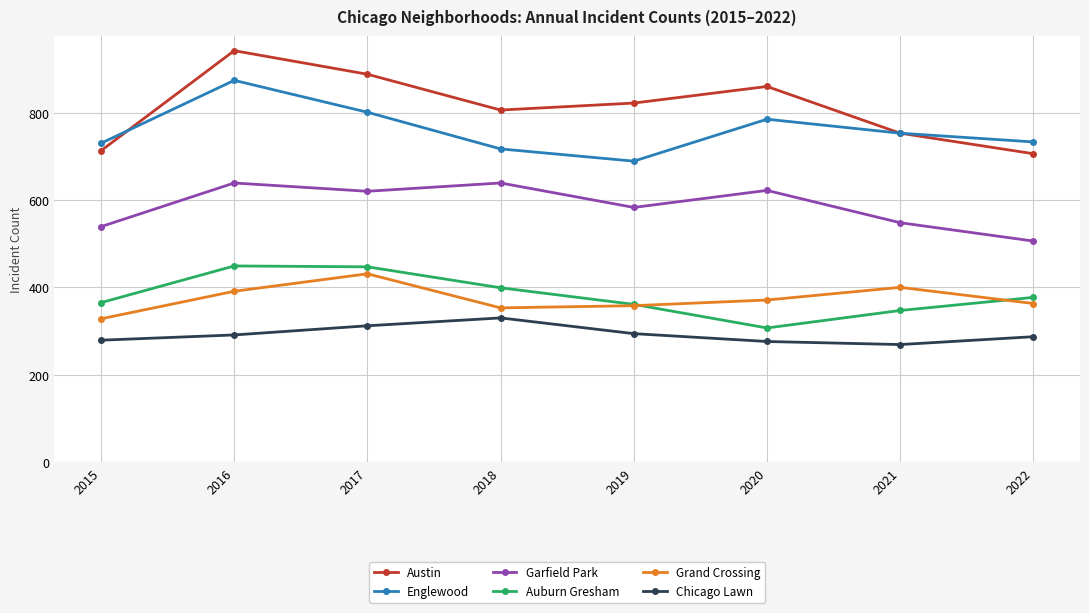

True or false: Chicago Lawn and Englewood intersect in this chart.

False